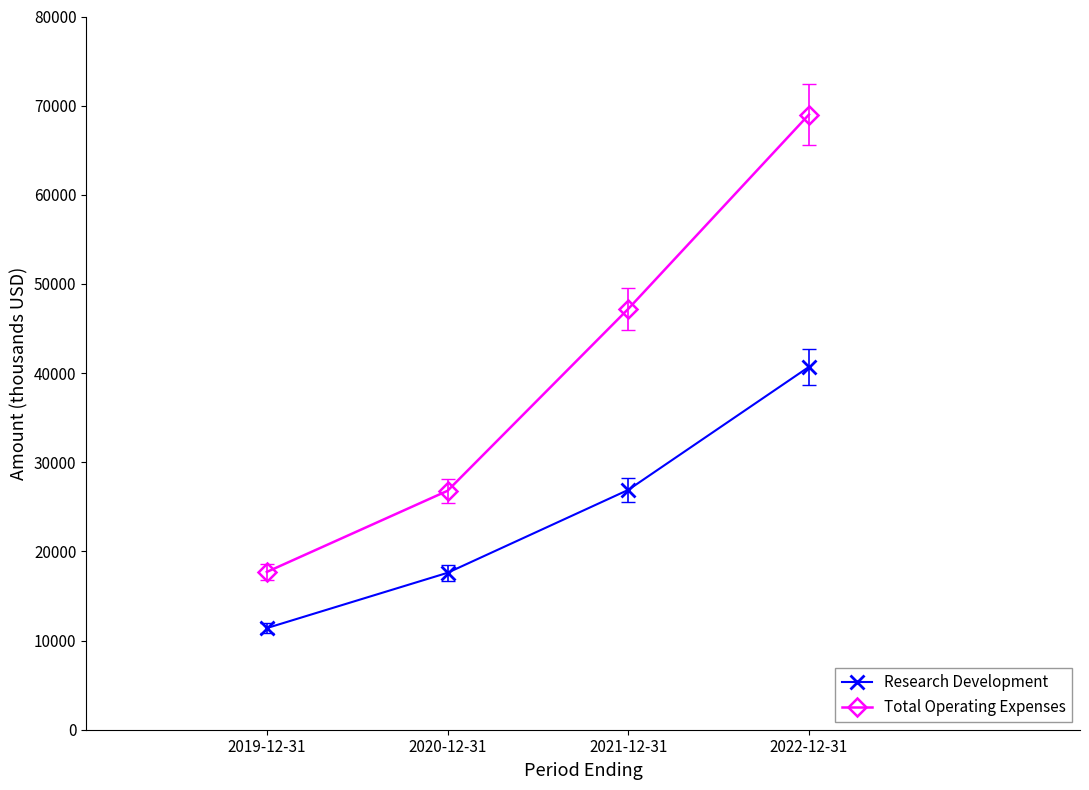

Is this an area chart (filled region under the line)?

No